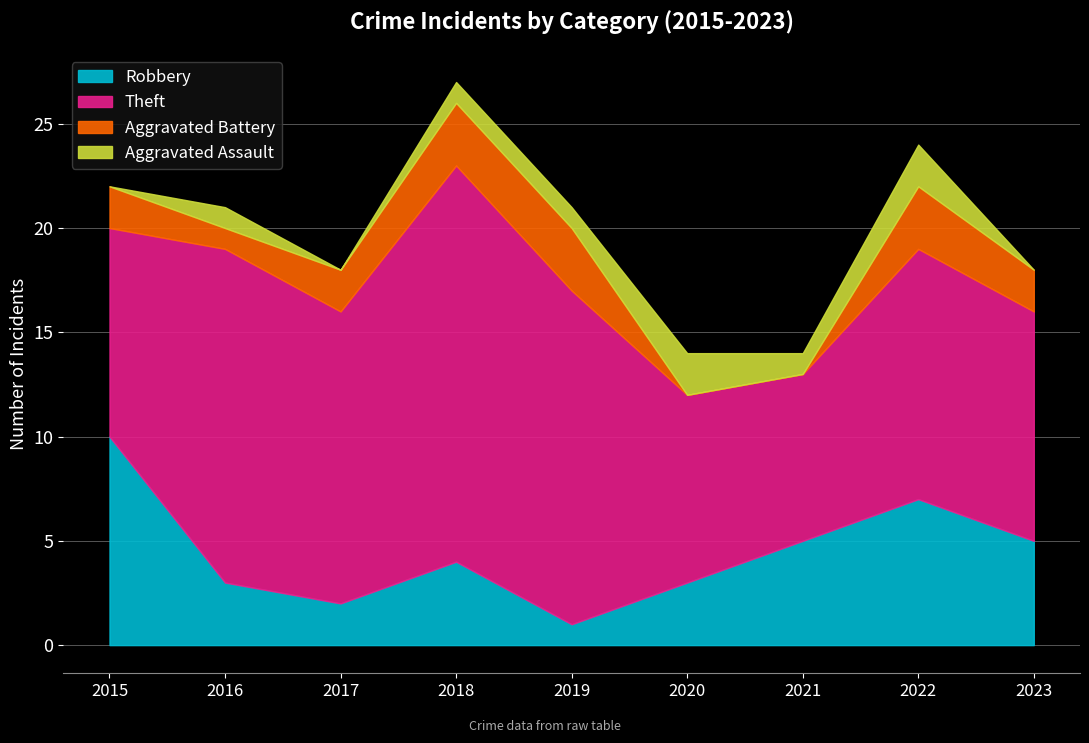

At which label does Aggravated Battery first exceed 2?

2018